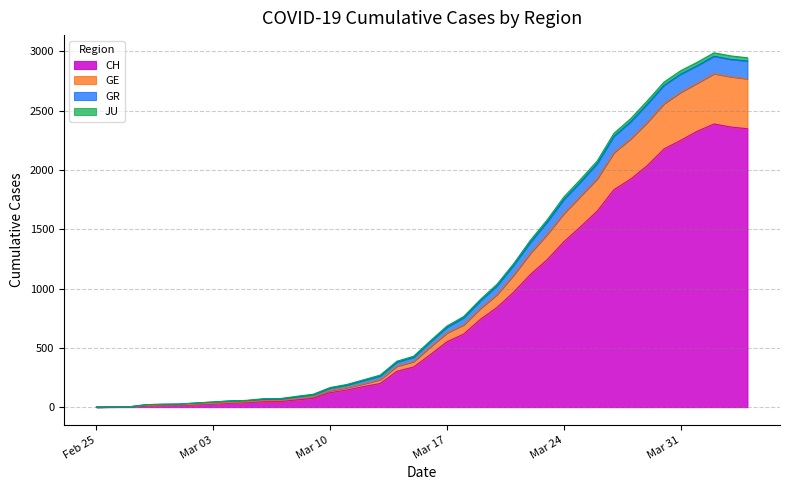

True or false: GE and GR cross at least once.

False